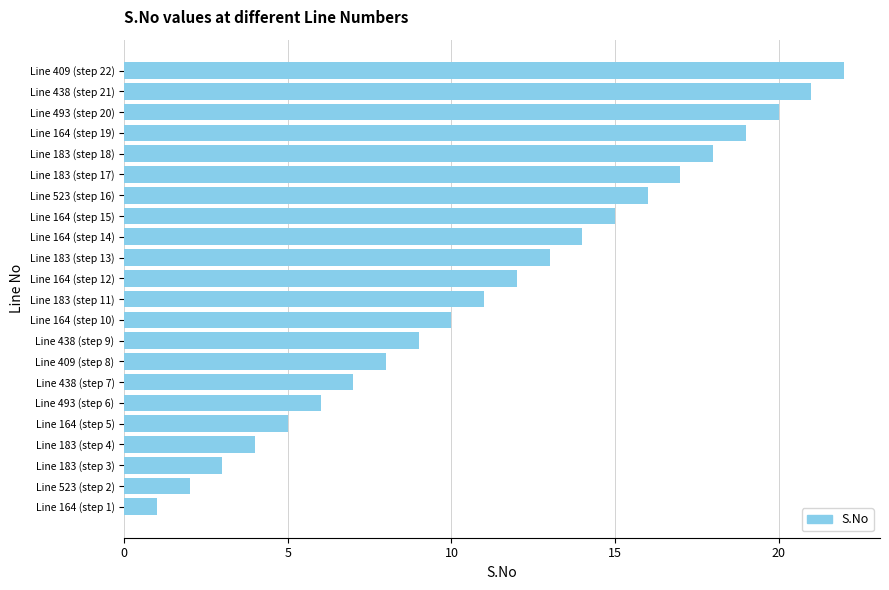

Are the bars grouped side by side (vs. stacked)?

No